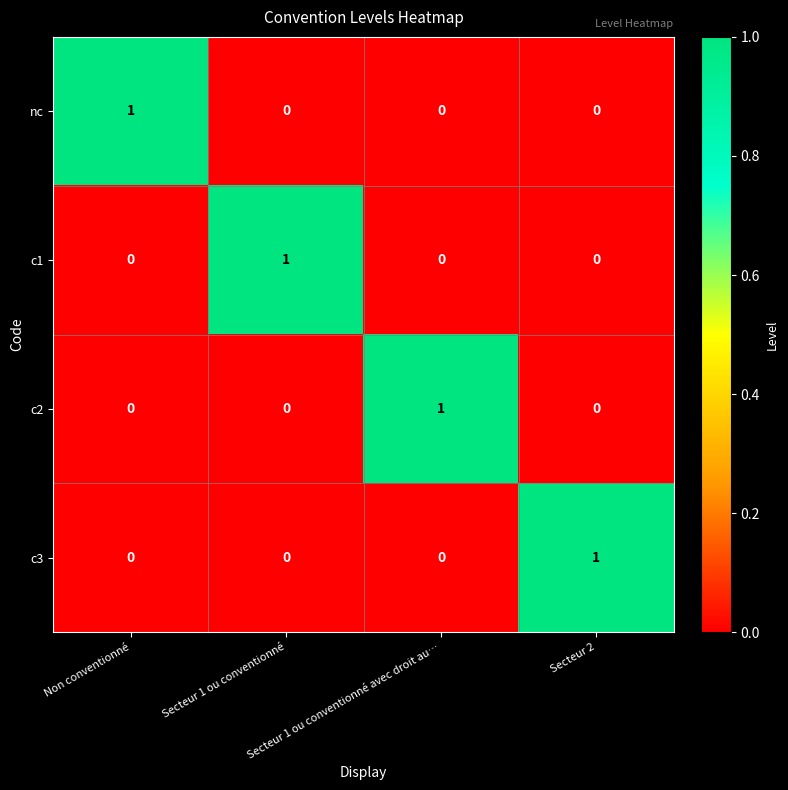

How many data points does each series have?

4